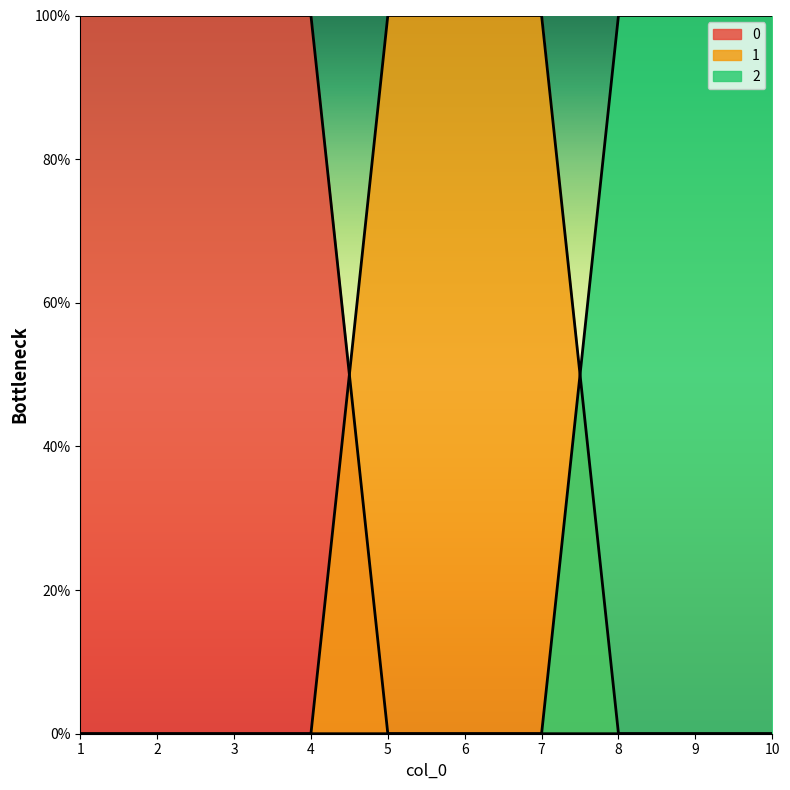

True or false: 2 and 1 cross at least once.

True